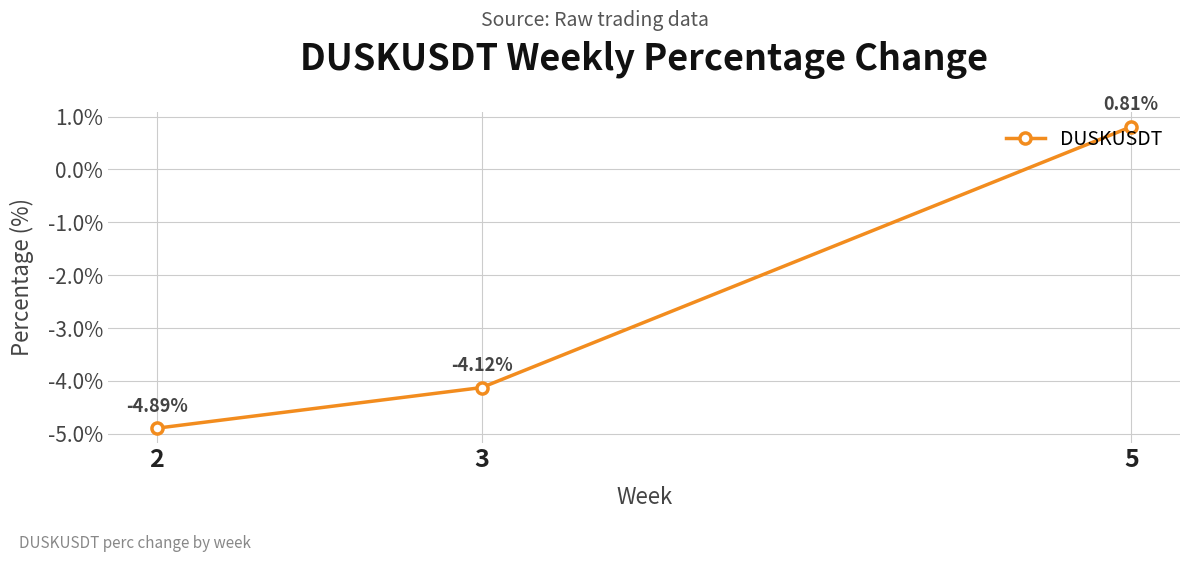

What is the difference between the values at 3 and 5?

4.9